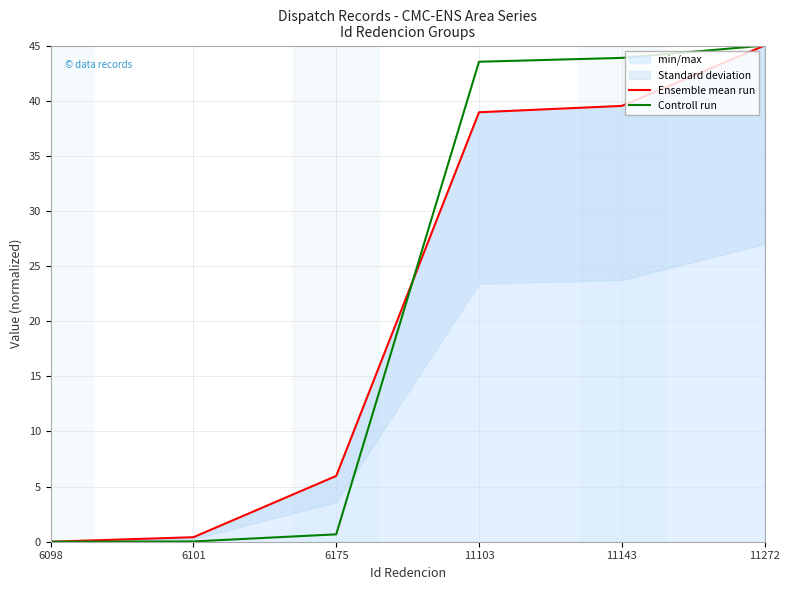

At which category does the chart reach its peak across all series?

11272